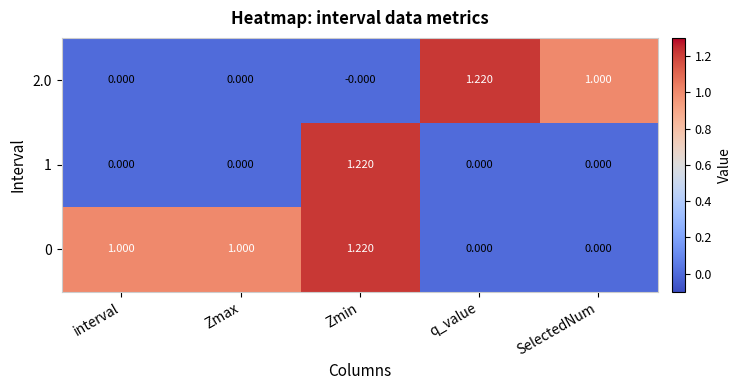

At which label does 2.0 reach its peak?

q_value